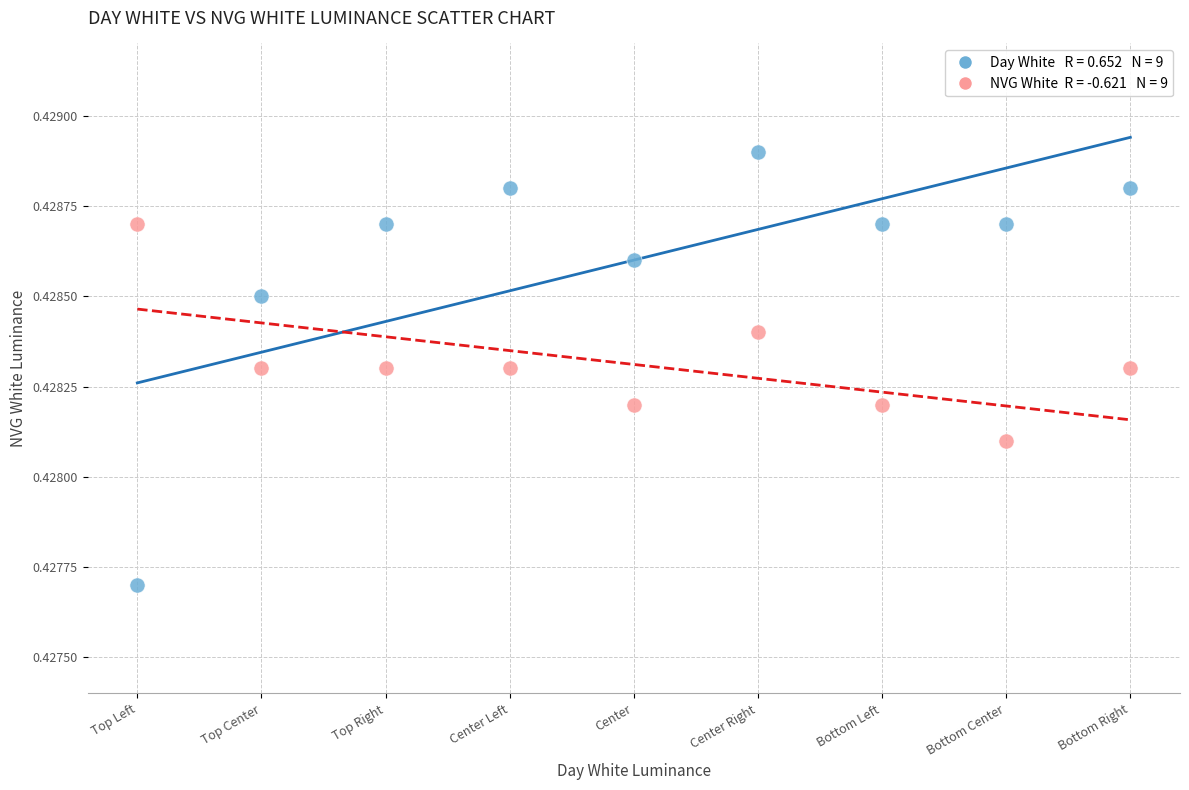

How many points are shown in the scatter plot?

18